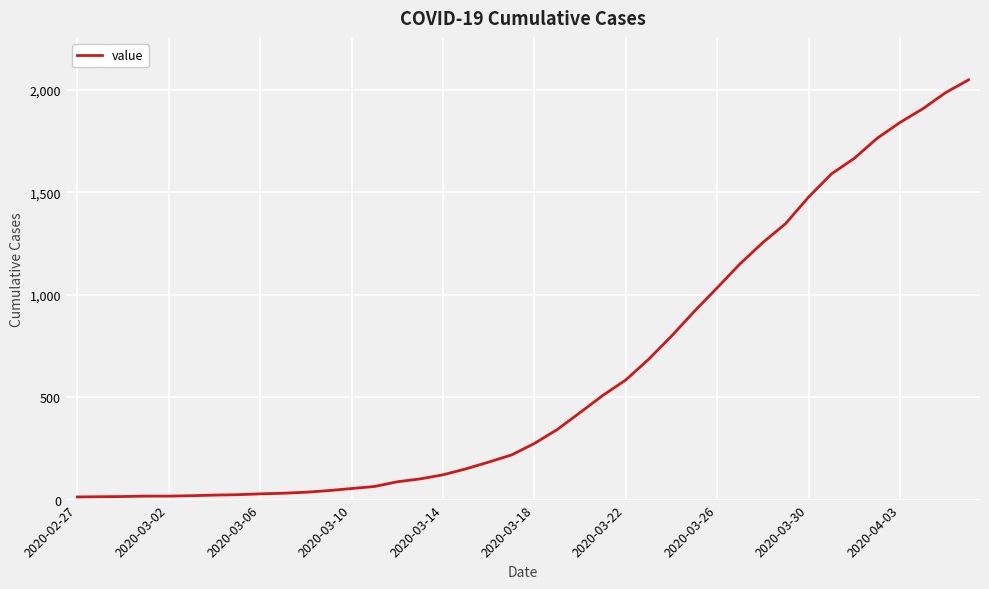

What is the maximum value shown in the chart?

2049